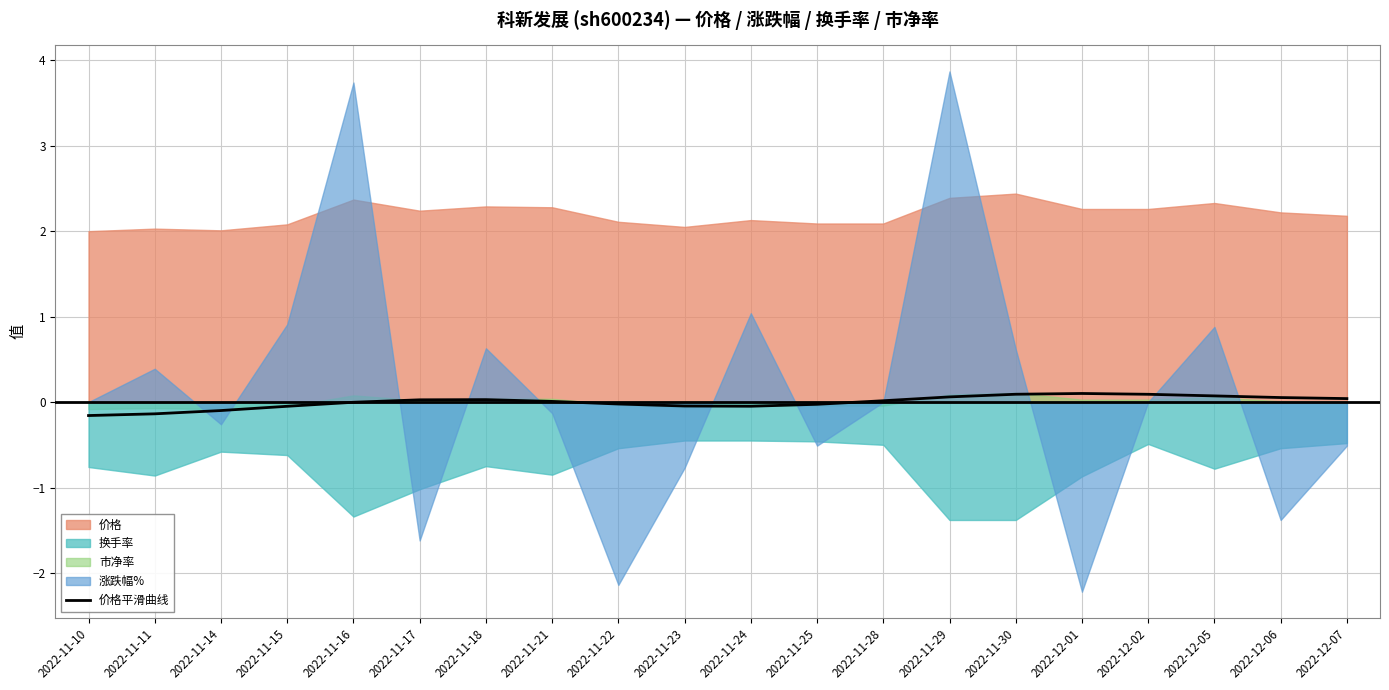

What position from the right is 2022-11-24?

10